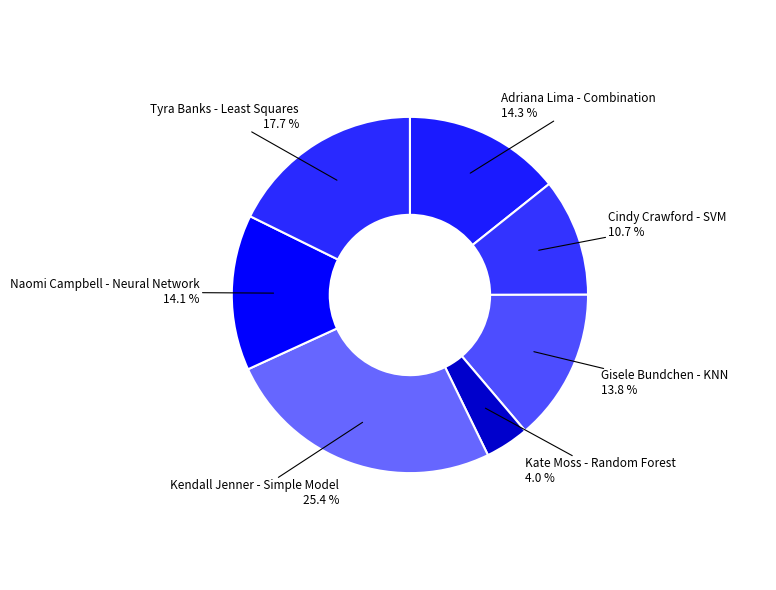

To the nearest percent, what is the difference between the largest and smallest slice percentages?

21%